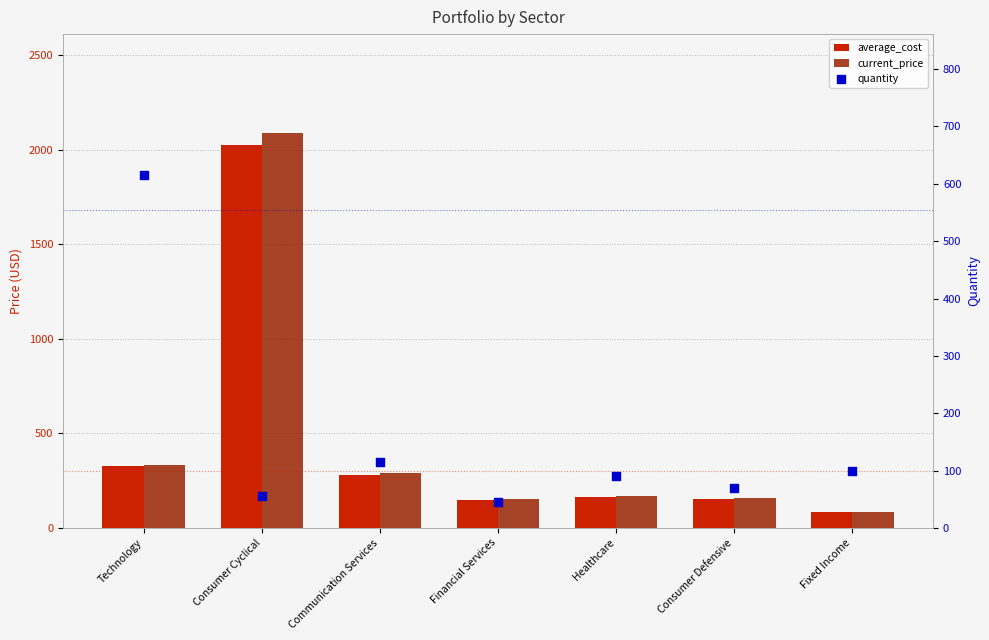

What is the total value across all series at Technology?

1279.4